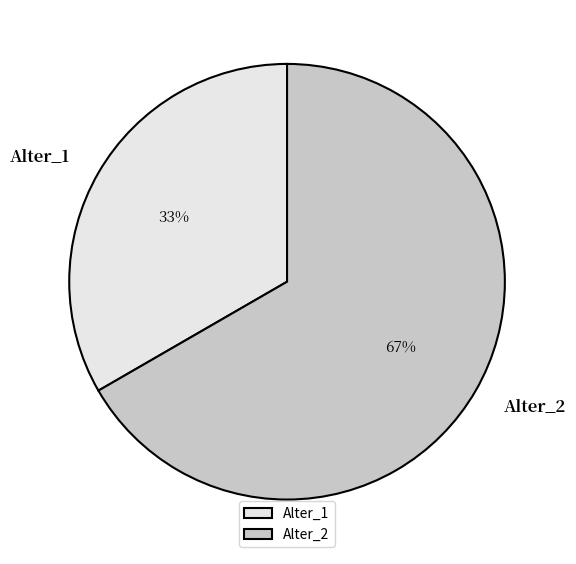

True or false: Alter_2 accounts for 76% of the total.

False